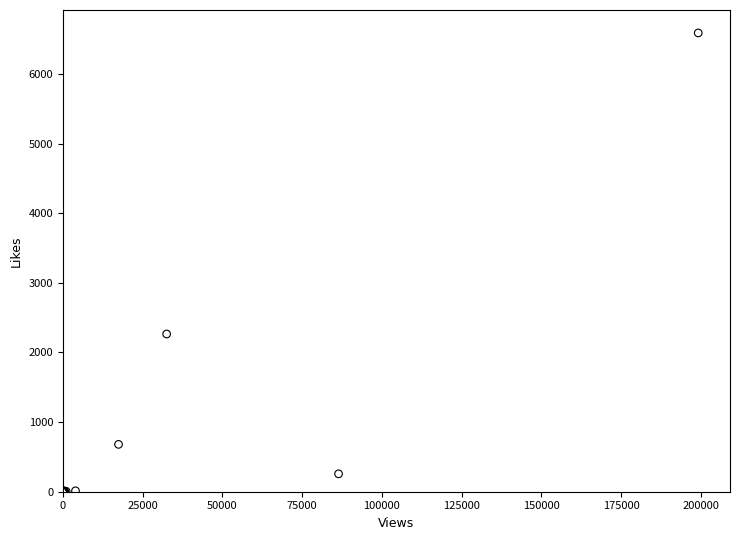

What Y value in the scatter plot is closest to 3294?

2265